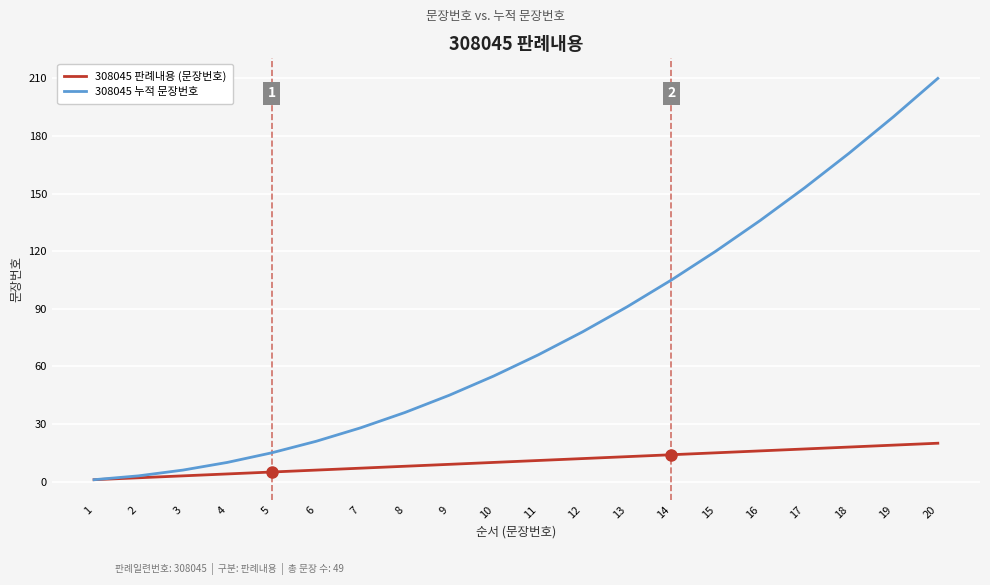

How many categories are shown in the chart?

20